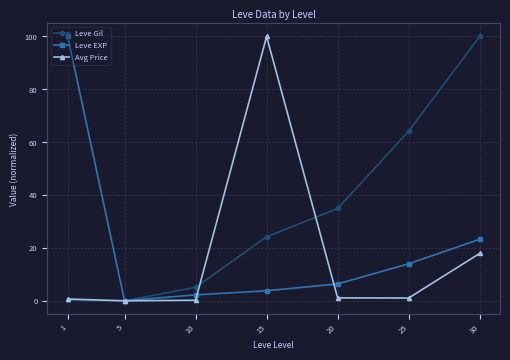

Is it true that Avg Price equals 0.7 at 1?

True